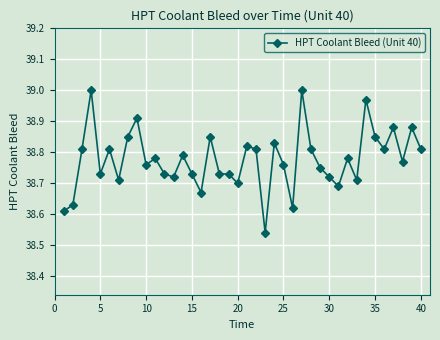

What is the difference between the maximum and minimum values?

0.5